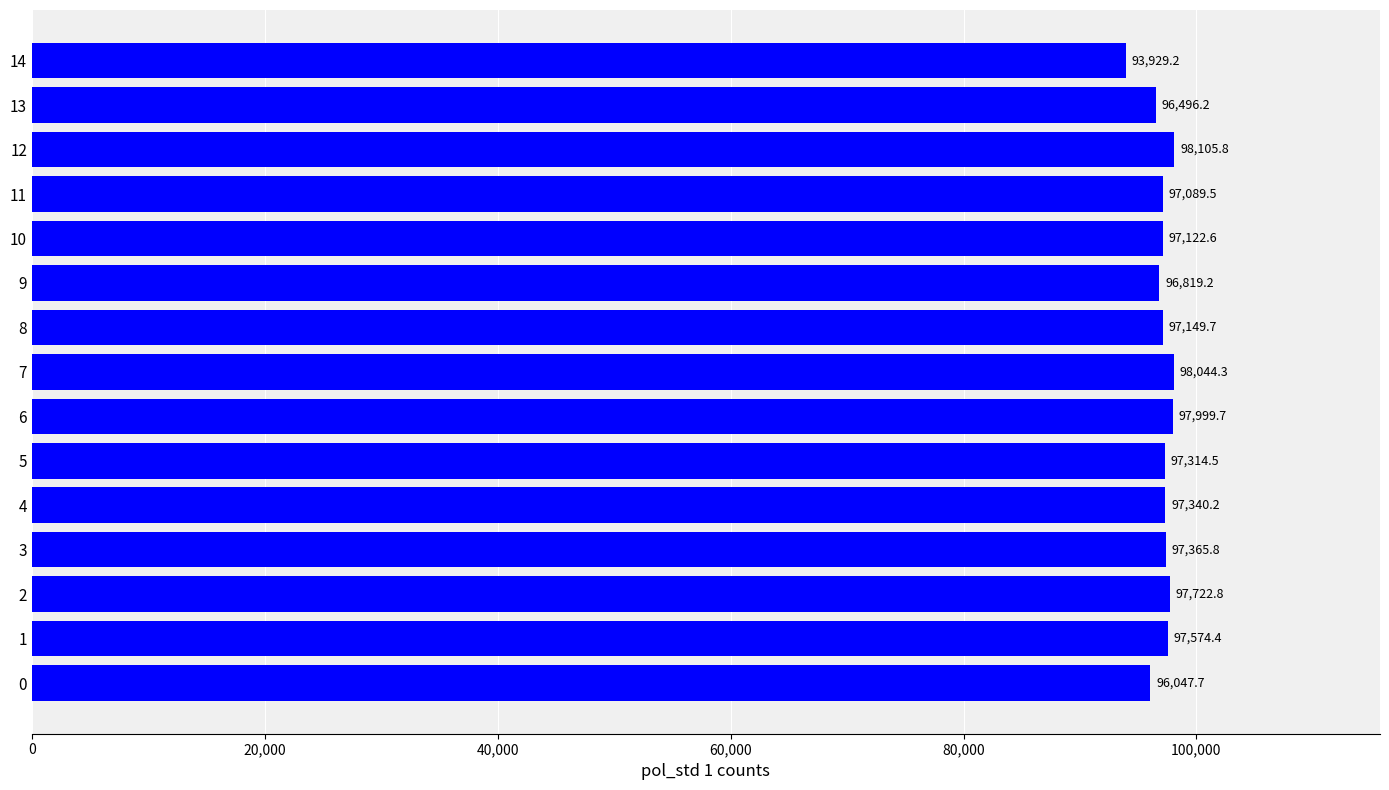

List the labels in order of value, largest first.

12, 7, 6, 2, 1, 3, 4, 5, 8, 10, 11, 9, 13, 0, 14